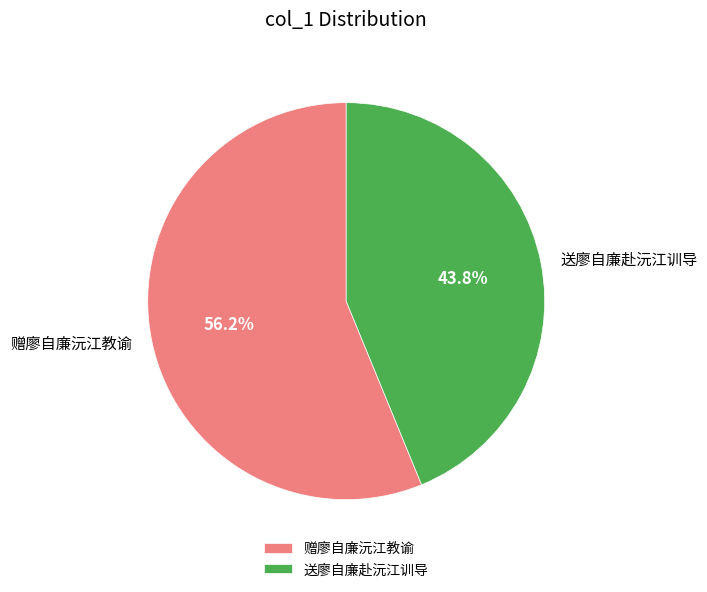

Does 送廖自廉赴沅江训导 account for over 50% of the chart?

No